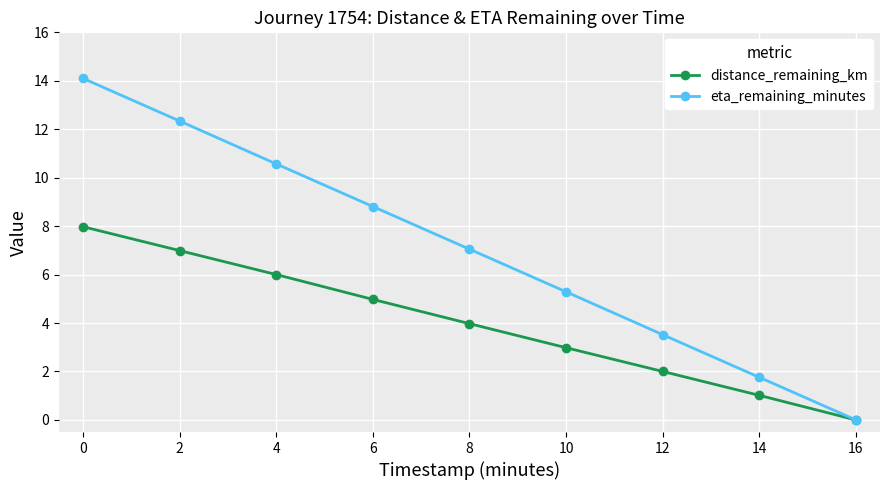

What is the approximate value of distance_remaining_km at 12?

2.0